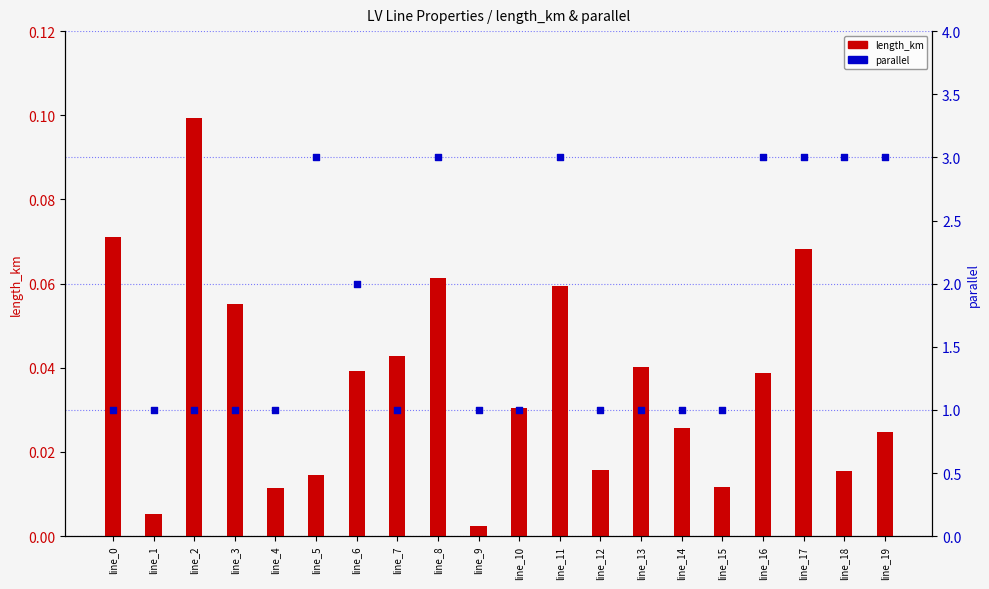

At how many categories does at least one series exceed 1?

8